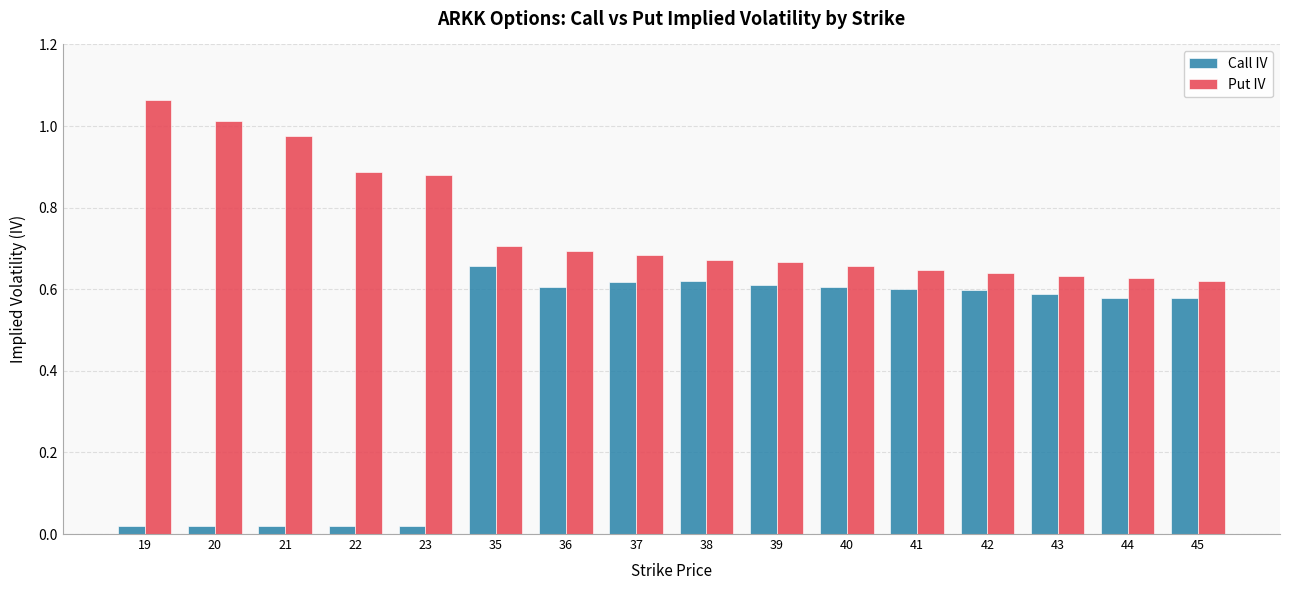

At 45, list the series in order from largest to smallest.

Put IV, Call IV